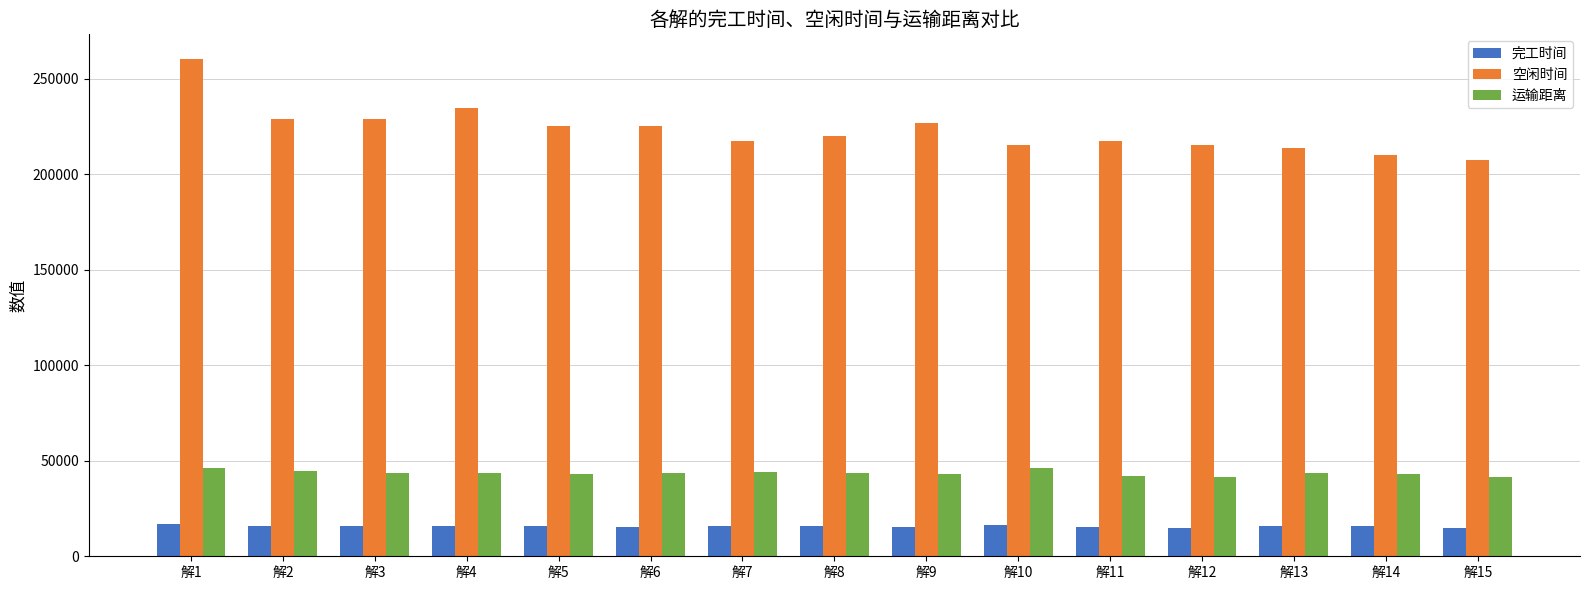

What is the difference between the second highest and minimum values in the 空闲时间 series?

27221.8